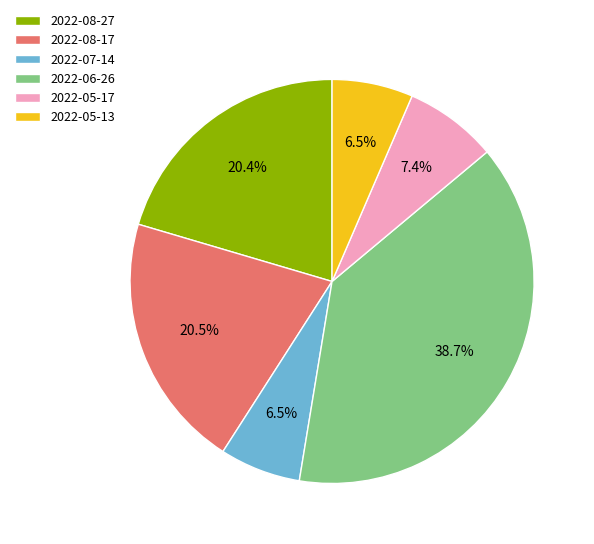

Is the sum of 2022-08-27 and 2022-05-13 greater than half?

No